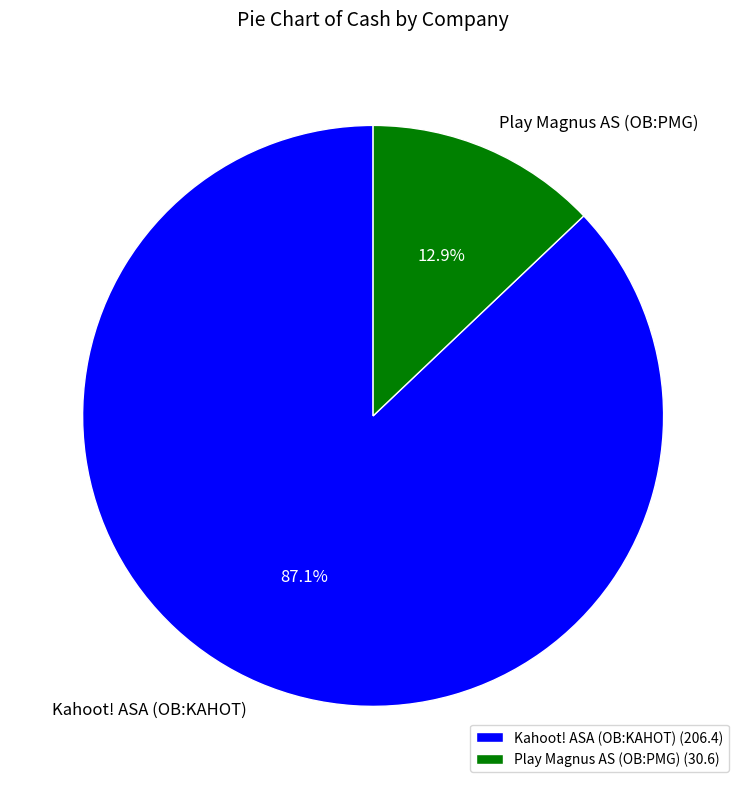

To the nearest percent, what is the difference between the largest and smallest slice percentages?

74%